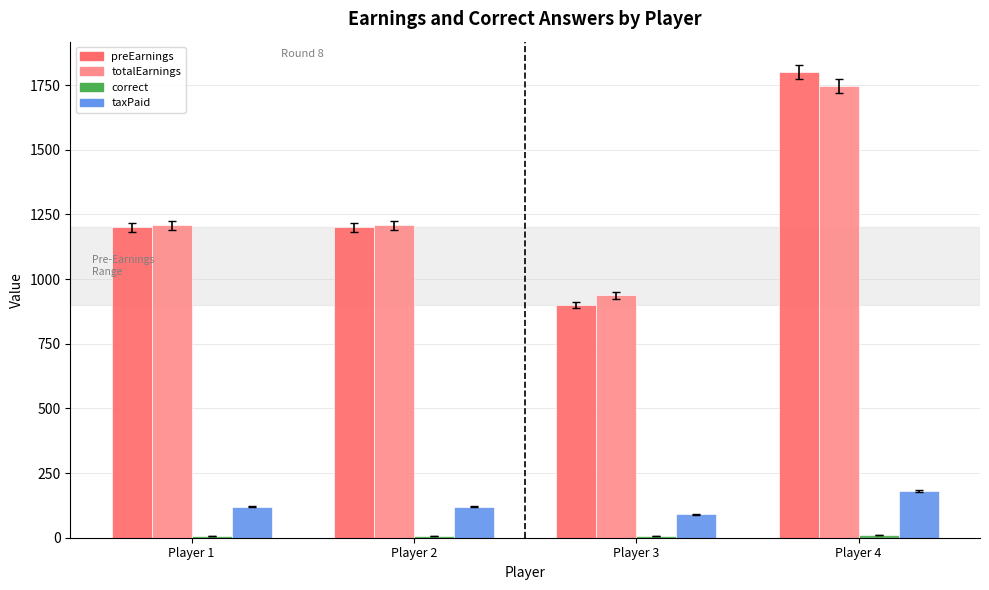

Does the chart contain stacked bars?

No